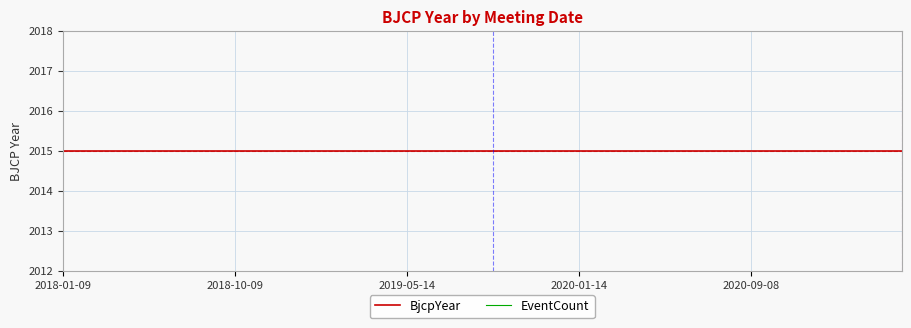

Which category has the lowest value across all series?

2018-01-09